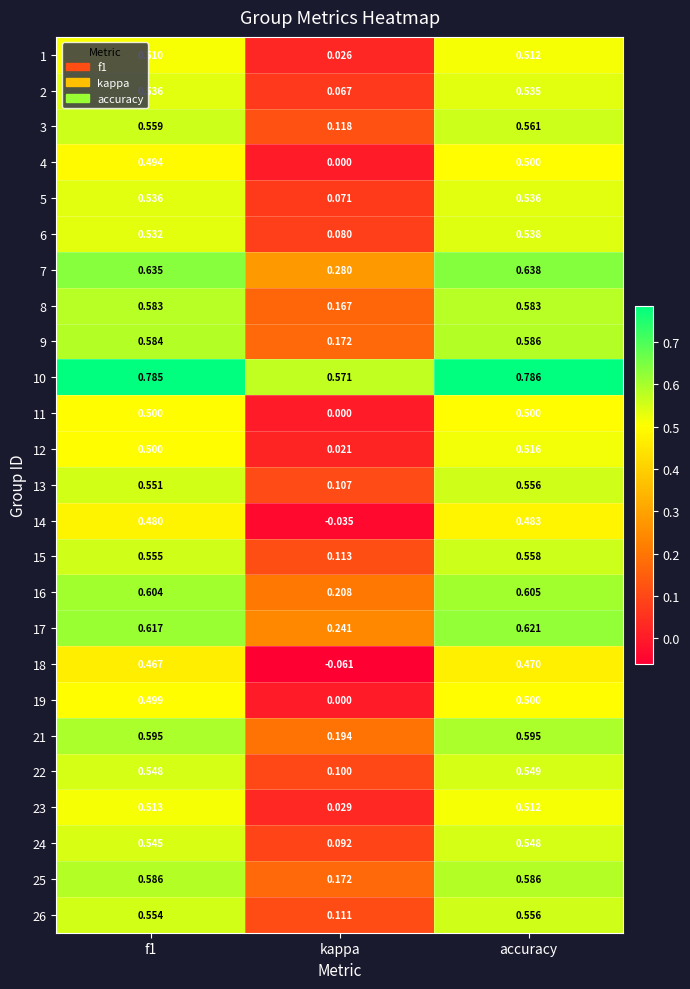

Where is 8 nearest to the value 0?

kappa